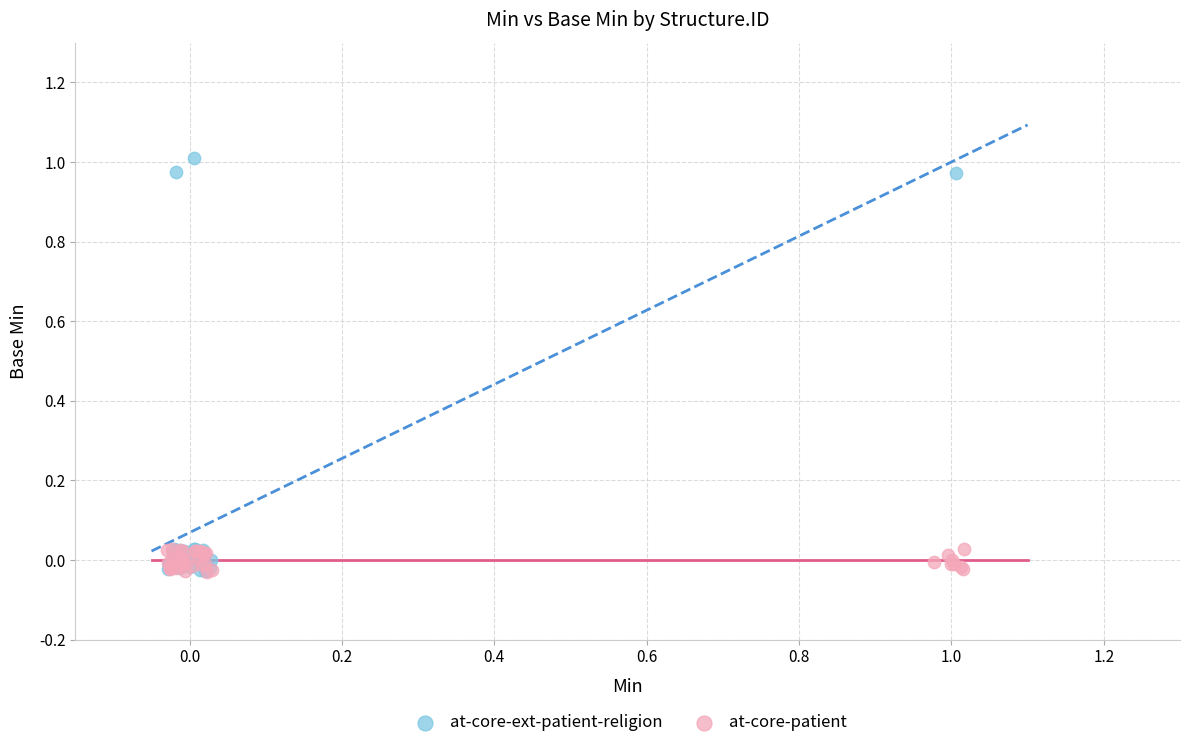

Which series reaches the maximum Y coordinate?

at-core-ext-patient-religion